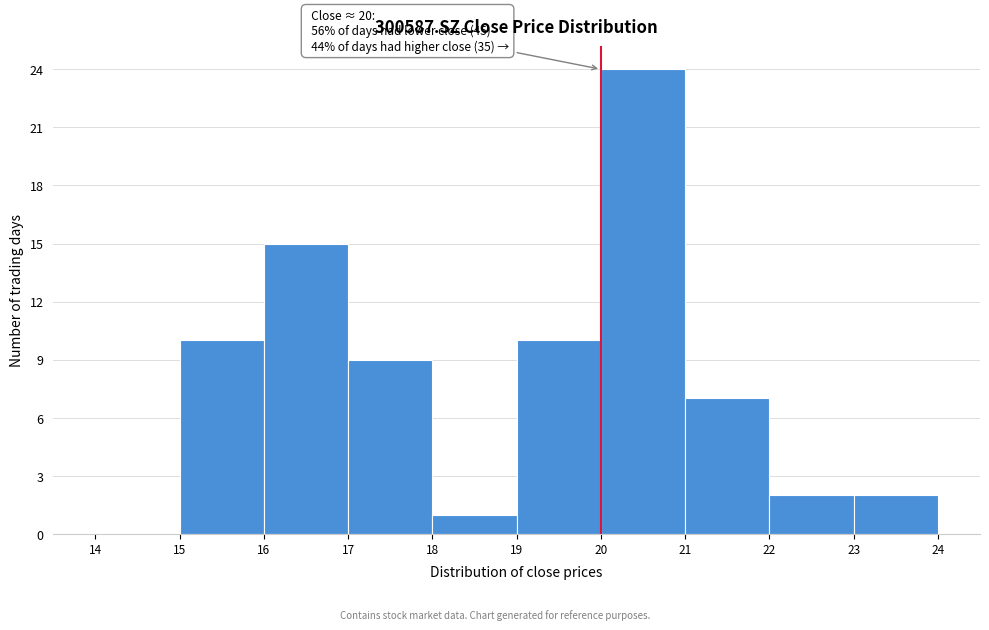

Over which range of the x-axis is the bar tallest?

20 to 21